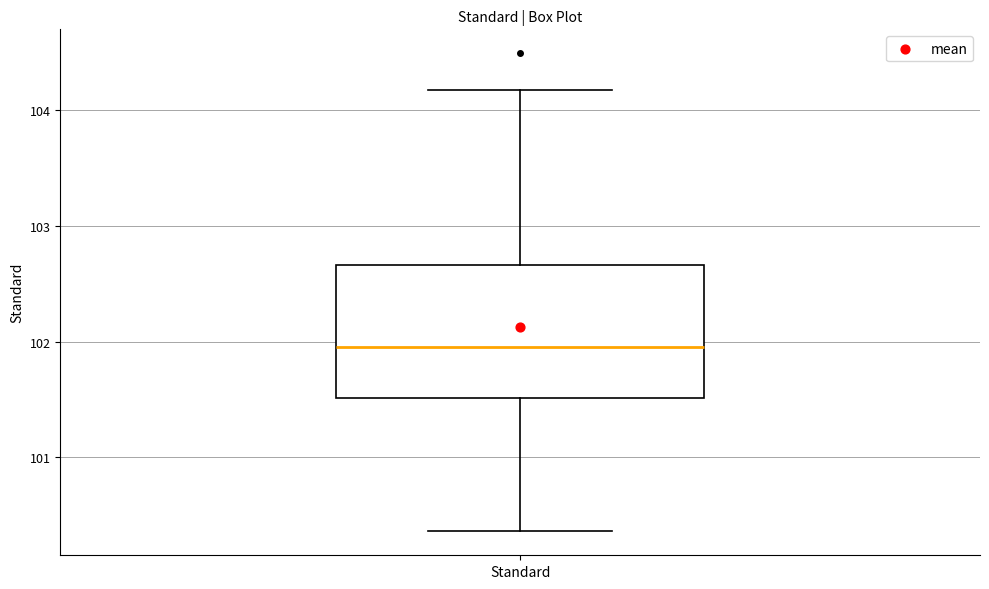

Read this box plot against the y-axis: the position of the median line, the range covered by the box, and the ends of both whiskers. The values are not printed on the chart, so give them approximately, as read against the axis.

median 101.9, box 101.5 to 102.7, whiskers 100.4 to 104.2